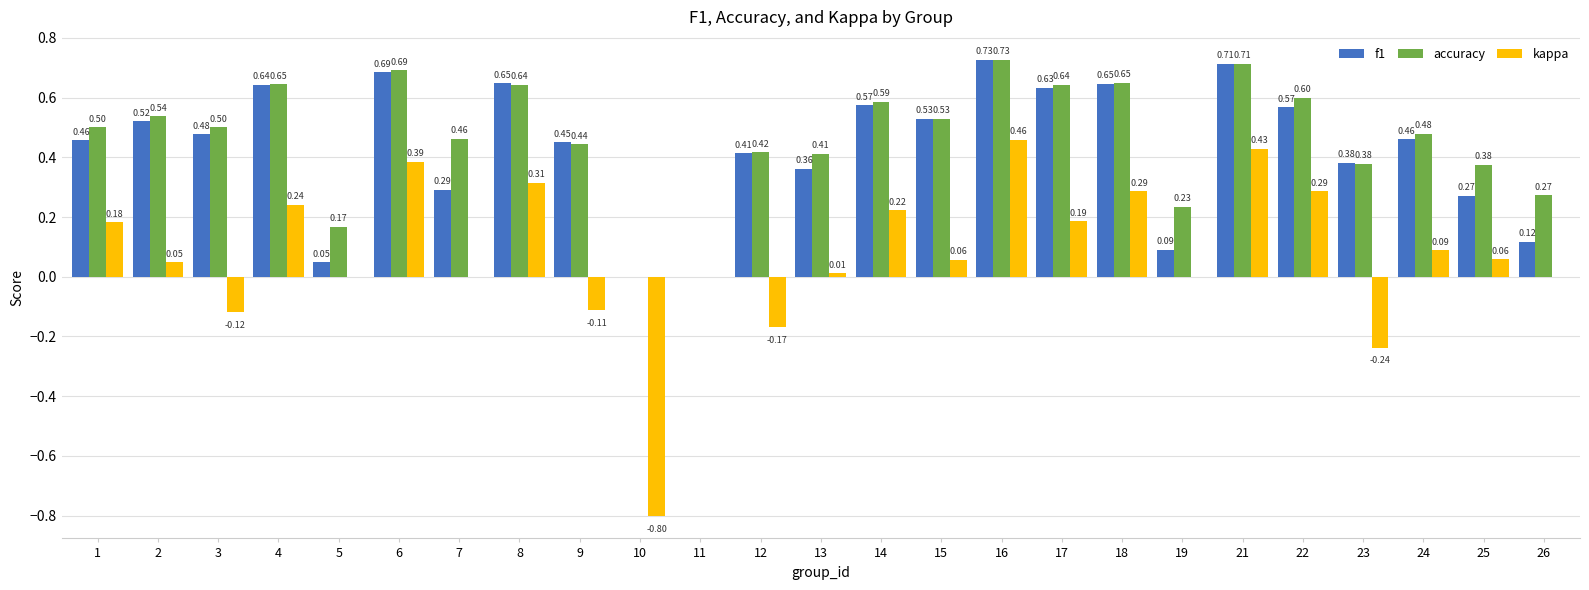

The accuracy series shows 0.2 at 2. True or false?

False